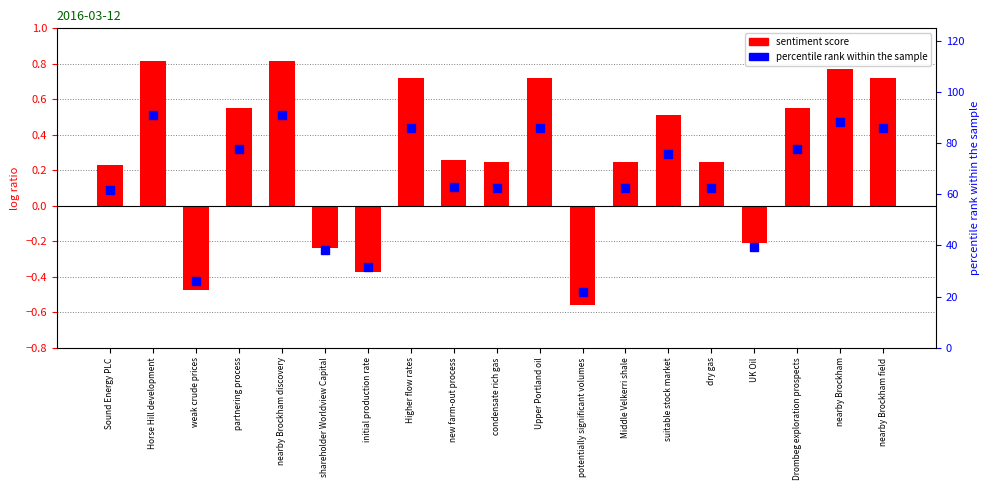

What are all the series names shown in the legend?

sentiment score, percentile rank